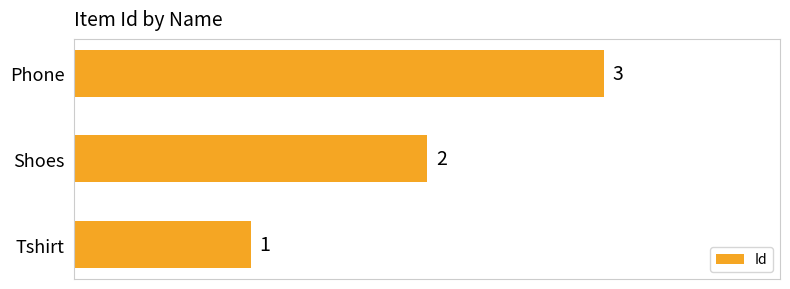

List the labels in order of value, smallest first.

Tshirt, Shoes, Phone